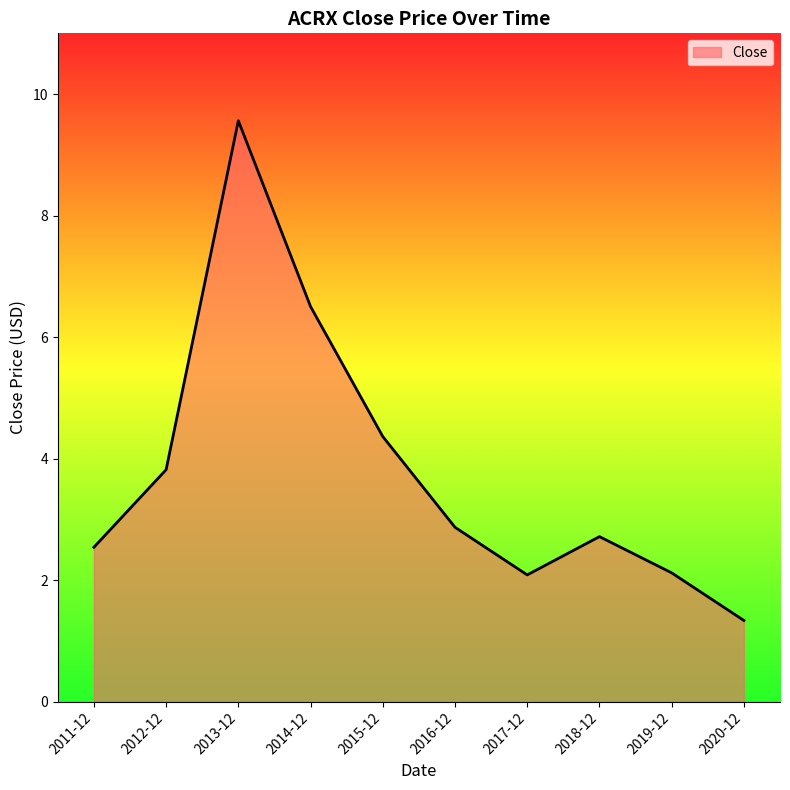

Does the chart have visible grid lines?

No